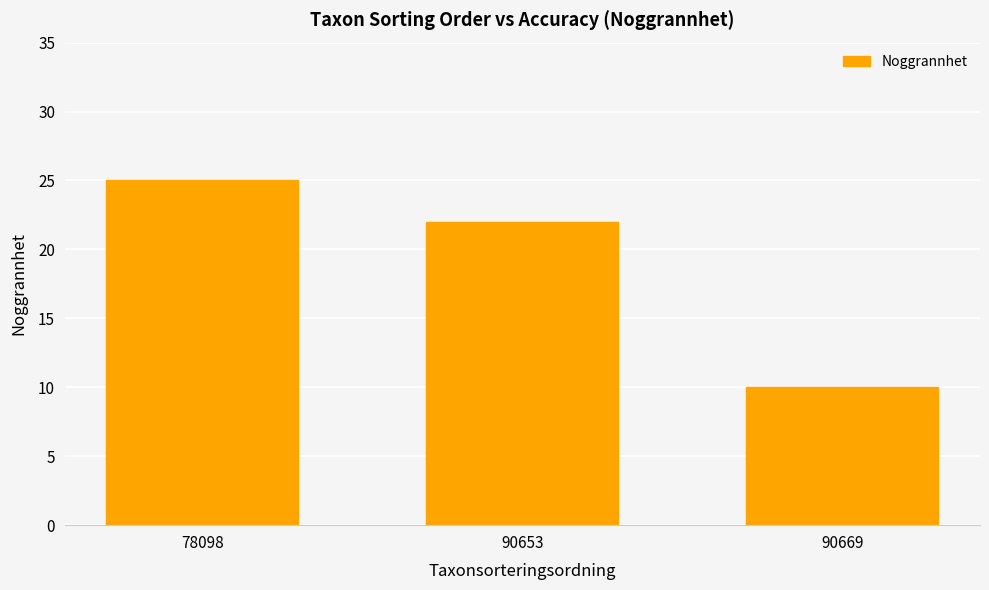

Does the chart contain any negative values?

No